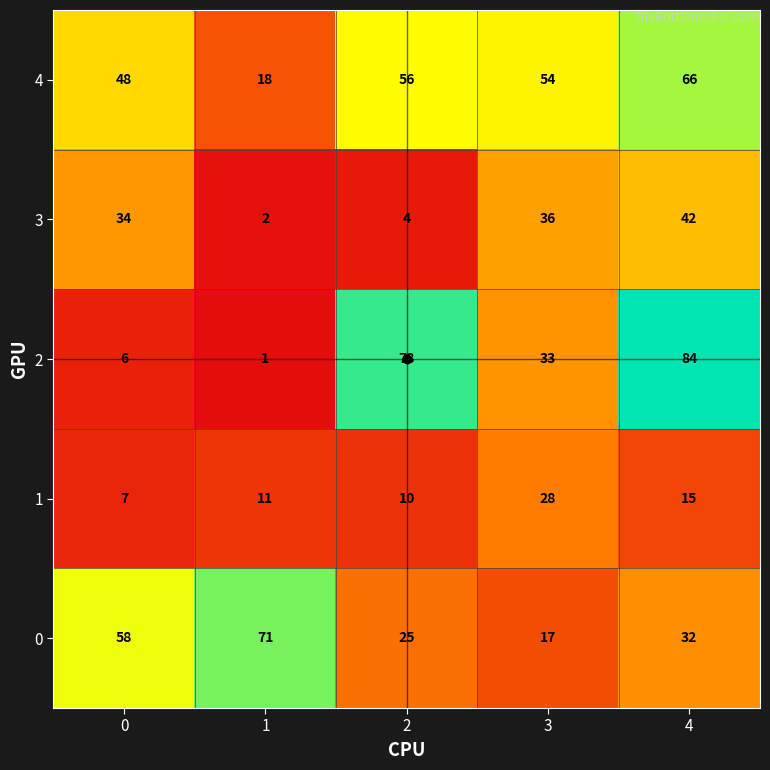

True or false: 3 has a value of 3 at 1.

False